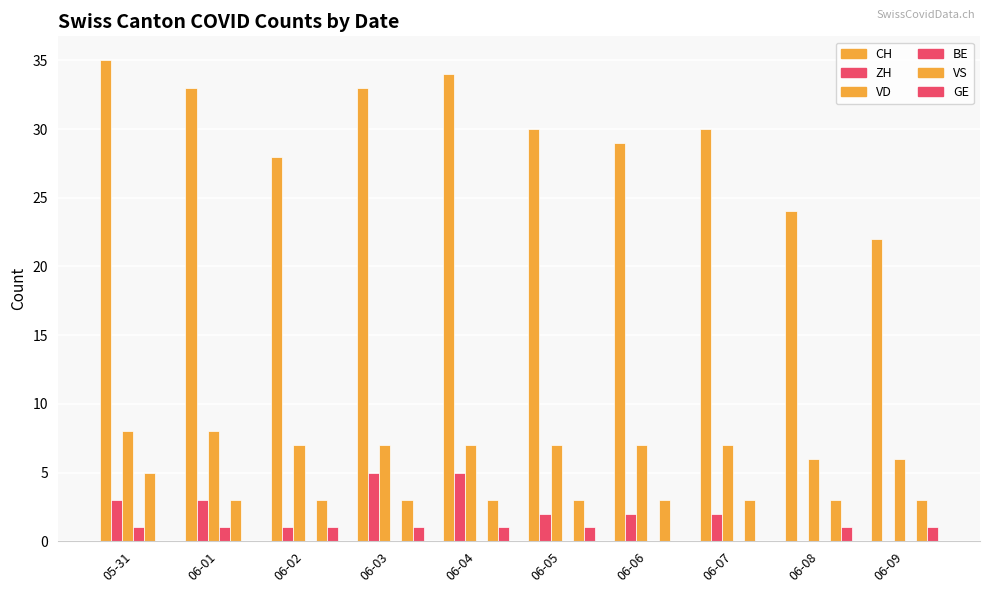

How many series are shown in this chart?

6